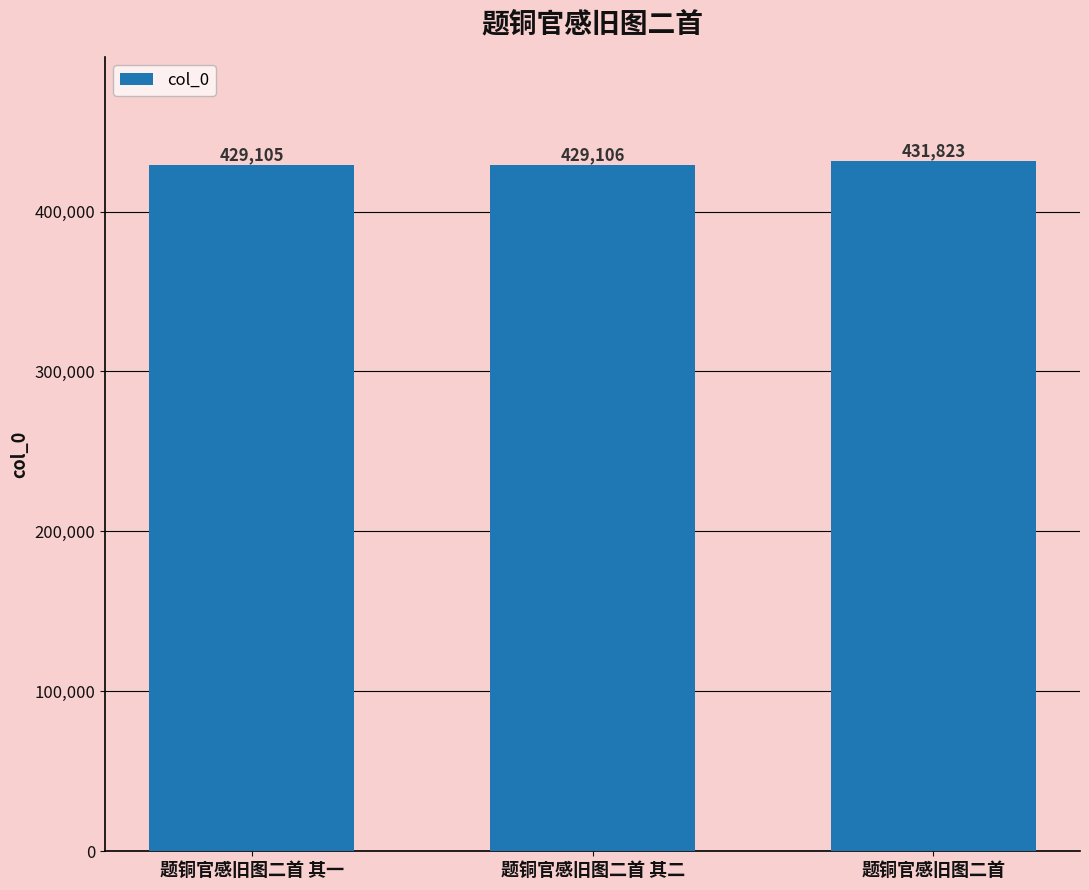

How many bars are there in total?

3